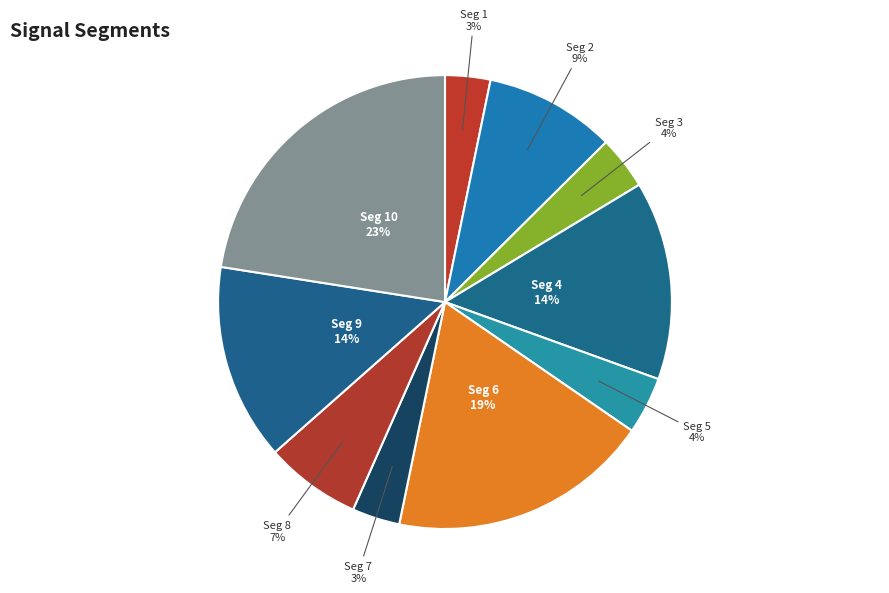

True or false: Seg 1 accounts for 3% of the total.

True